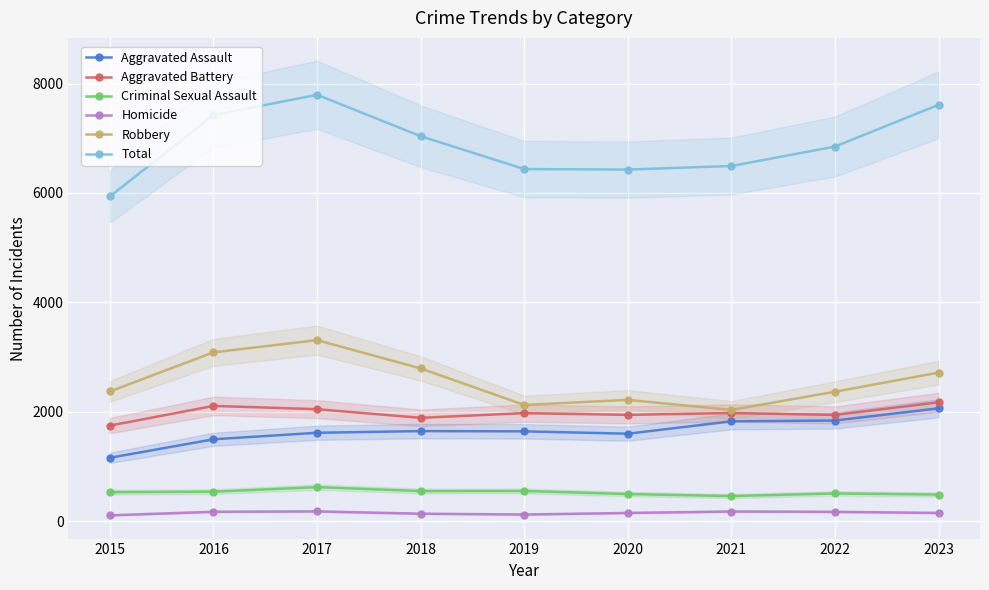

Where is the first local maximum for Criminal Sexual Assault?

2017